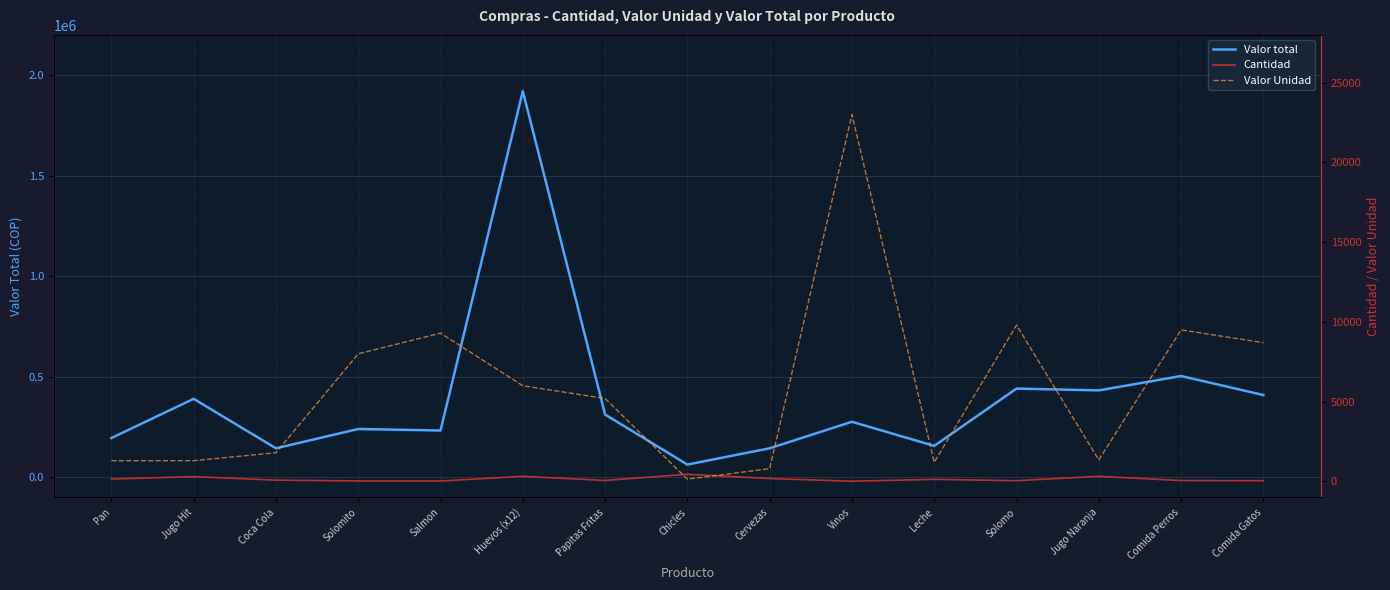

List the series in order of their peak value, lowest first.

Cantidad, Valor Unidad, Valor total